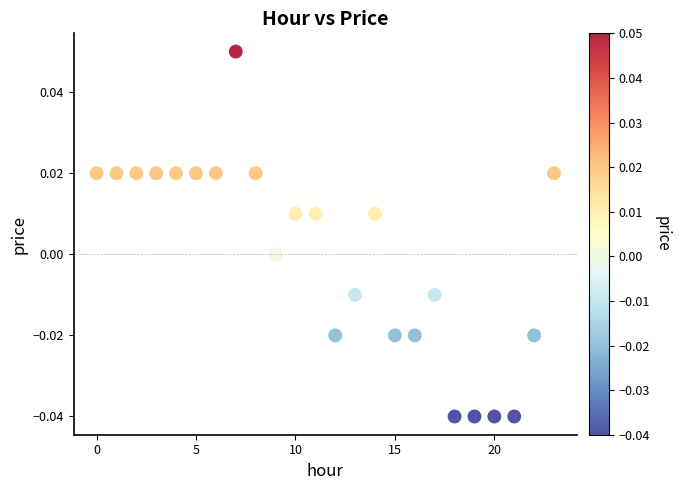

How many points are shown in the scatter plot?

24